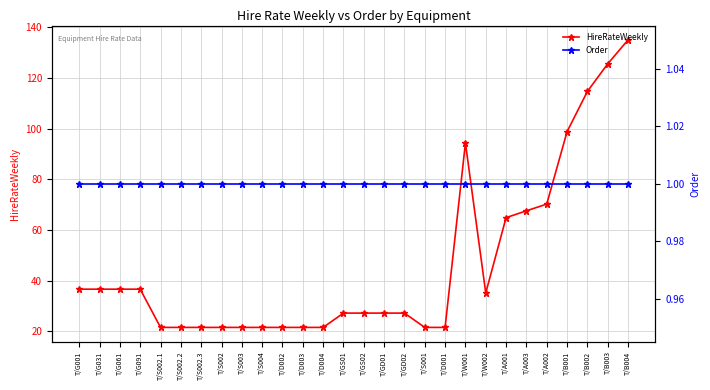

True or false: HireRateWeekly has a value of 35.4 at T/D004.

False